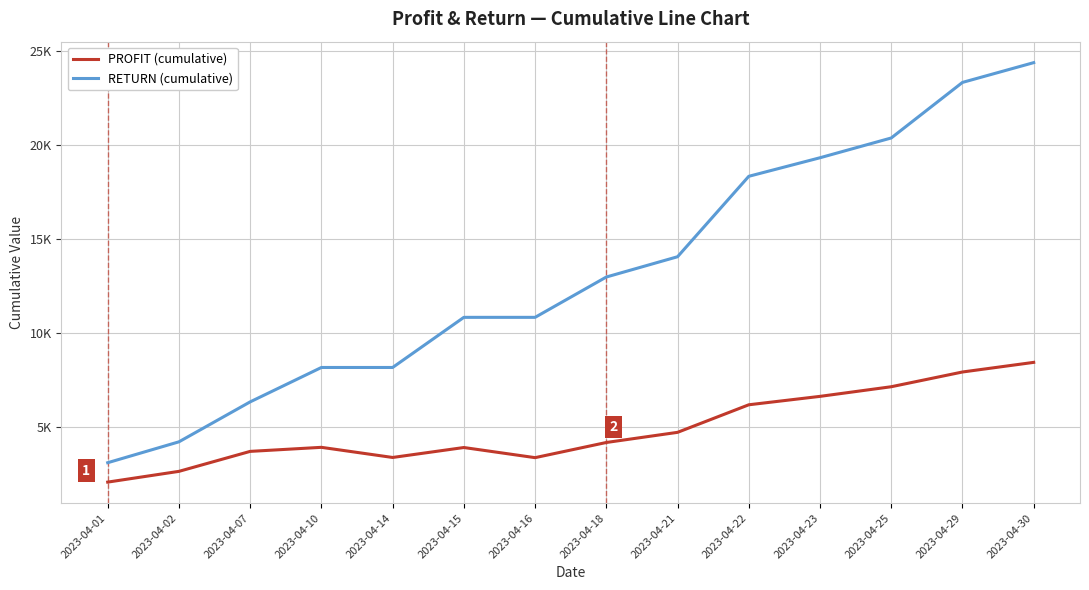

Rank the series by their average value, from highest to lowest.

RETURN (cumulative), PROFIT (cumulative)